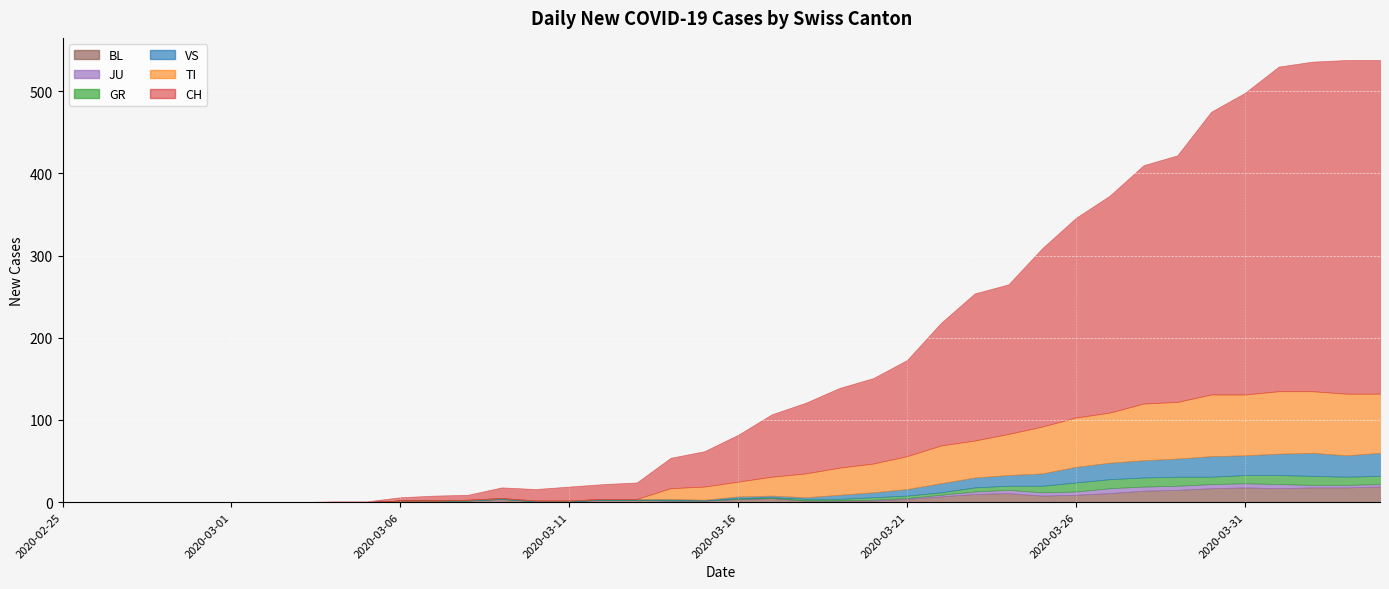

Where is the first local minimum for BL?

2020-03-25